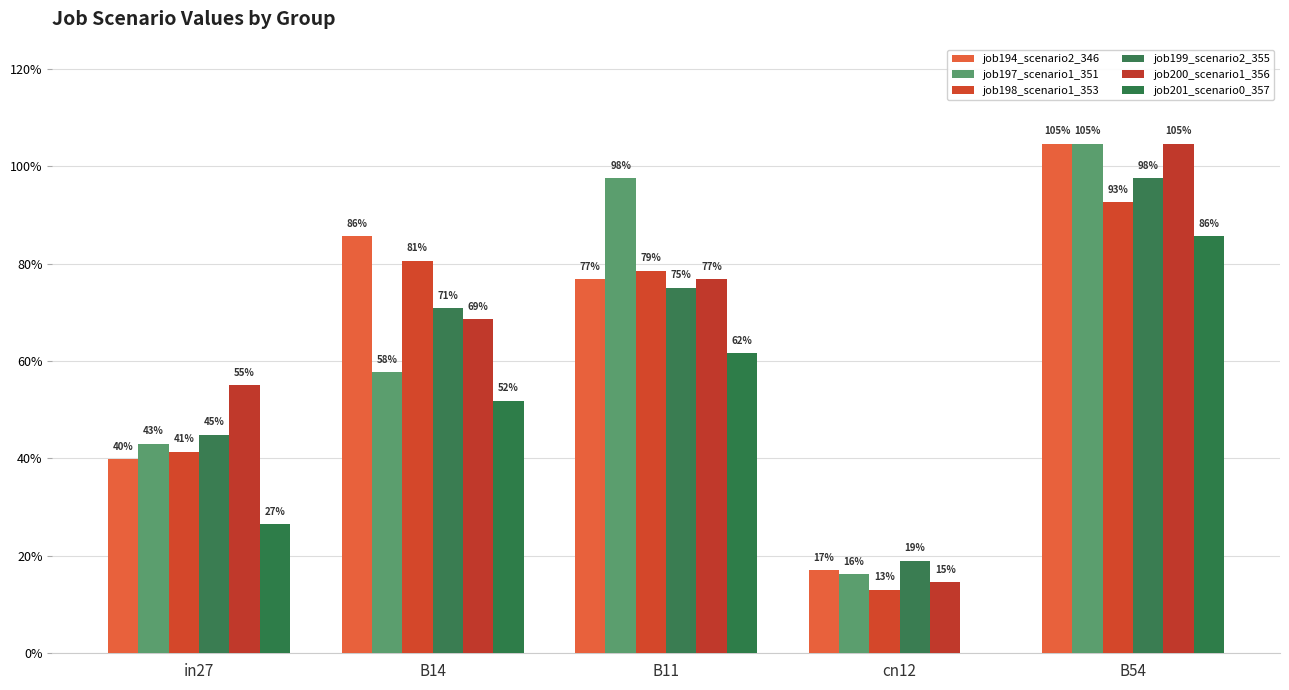

What is the difference between the highest and lowest values at B11?

0.4